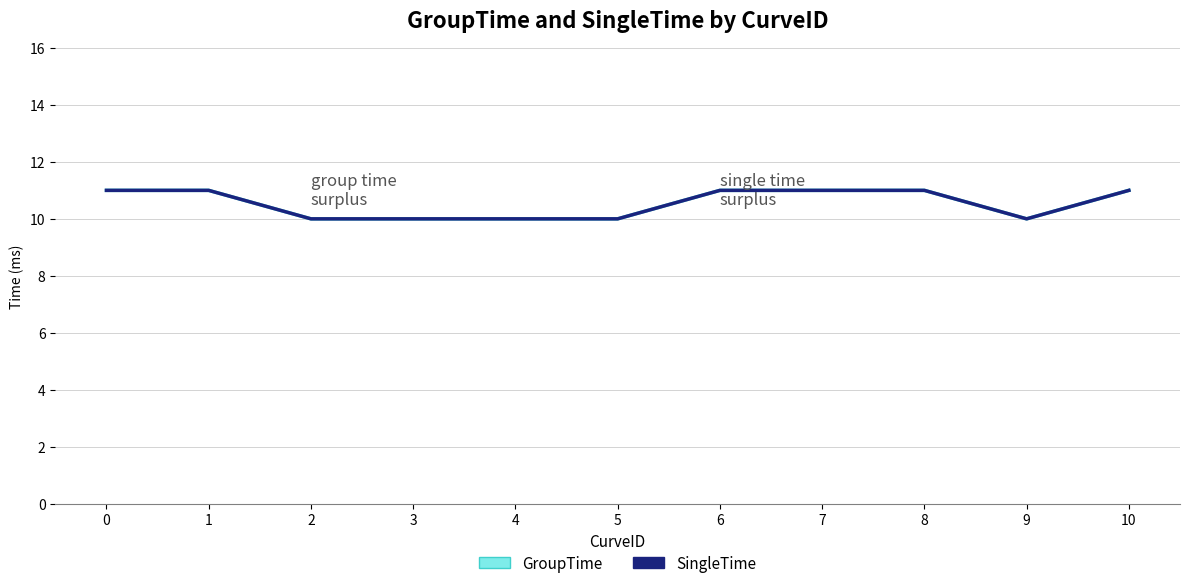

What is the total value across all series at 2?

20